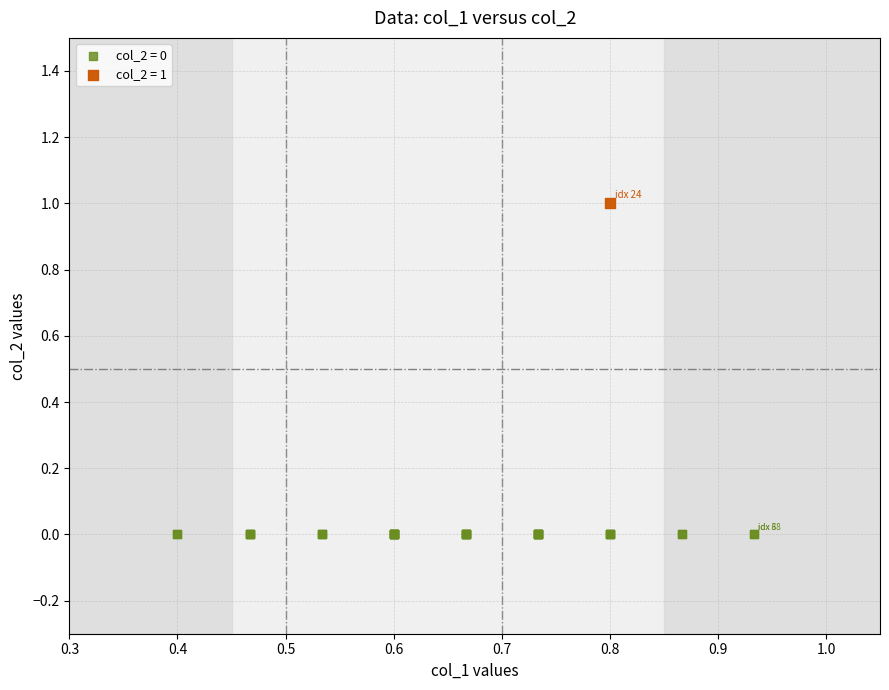

What are all the series names shown in the legend?

col_2 = 0, col_2 = 1